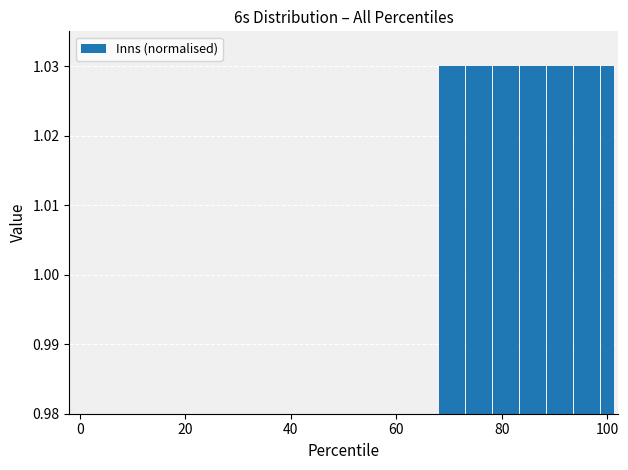

How many values are between 0 and 1?

27